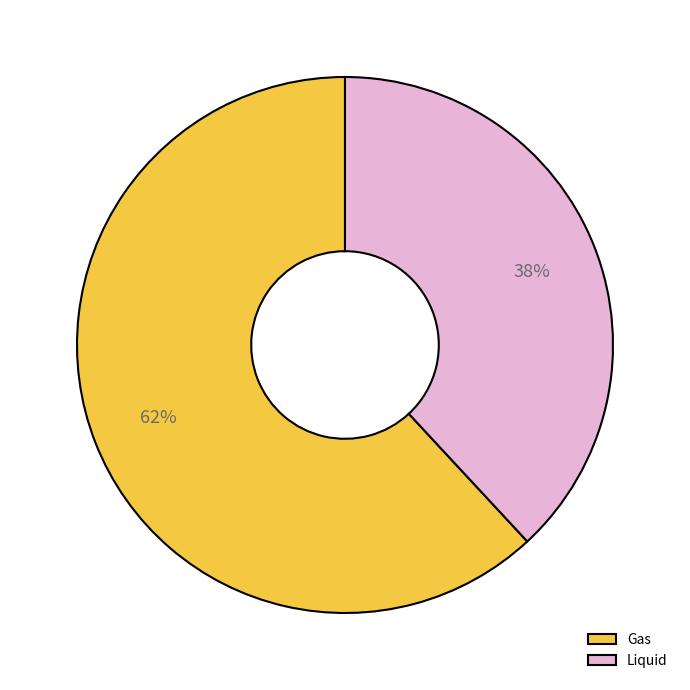

Is it true that Liquid is 38% of the pie?

True